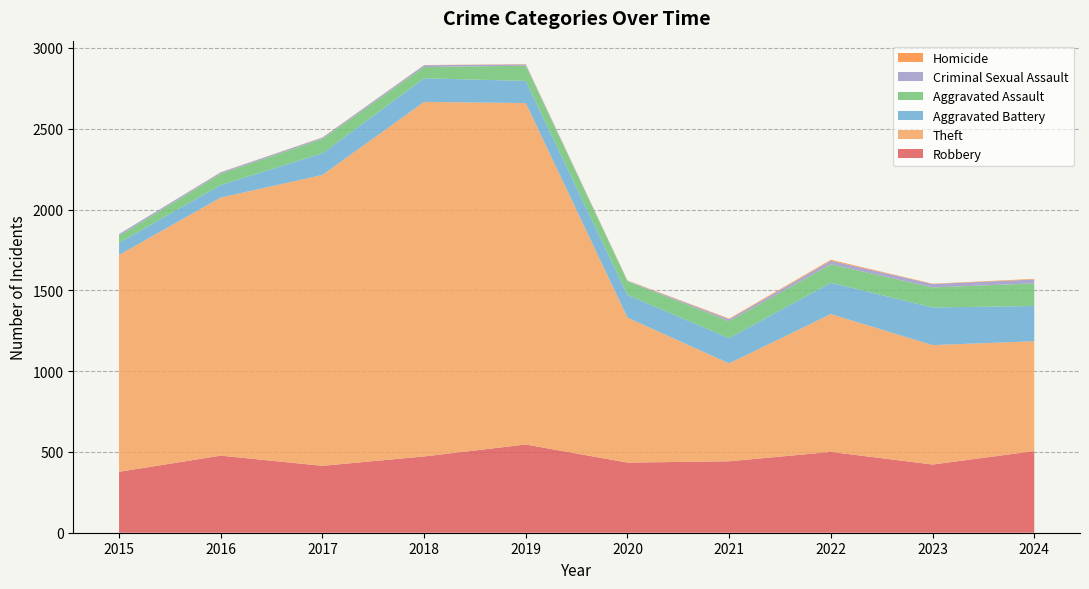

Reading right to left, extract all data points from this chart.

Robbery: 505	422	500	442	434	546	472	414	477	377
Theft: 680	739	853	606	897	2113	2194	1800	1597	1342
Aggravated Battery: 218	233	194	156	141	137	146	134	78	75
Aggravated Assault: 140	124	114	105	84	94	70	89	70	43
Criminal Sexual Assault: 24	21	22	12	3	8	11	8	8	11
Homicide: 4	2	6	4	2	2	1	1	1	0